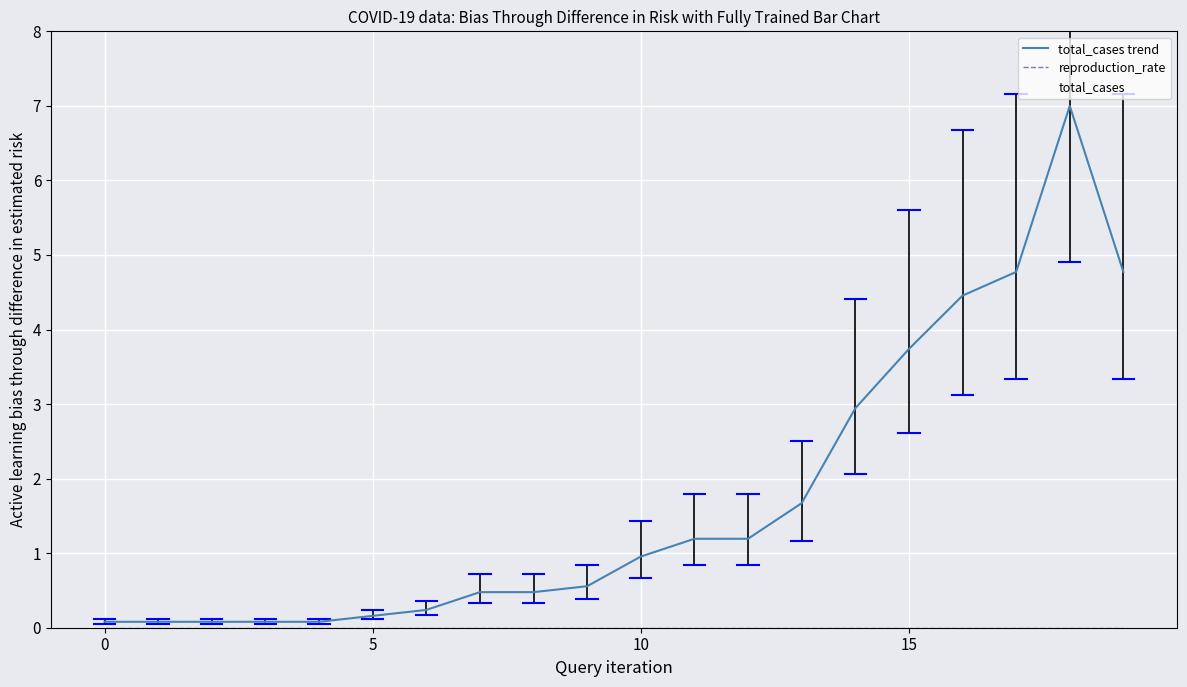

Which series has the largest total across all categories?

total_cases trend